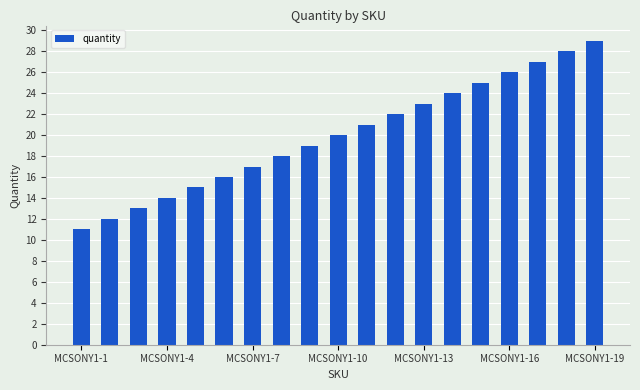

What is the greatest value displayed?

29